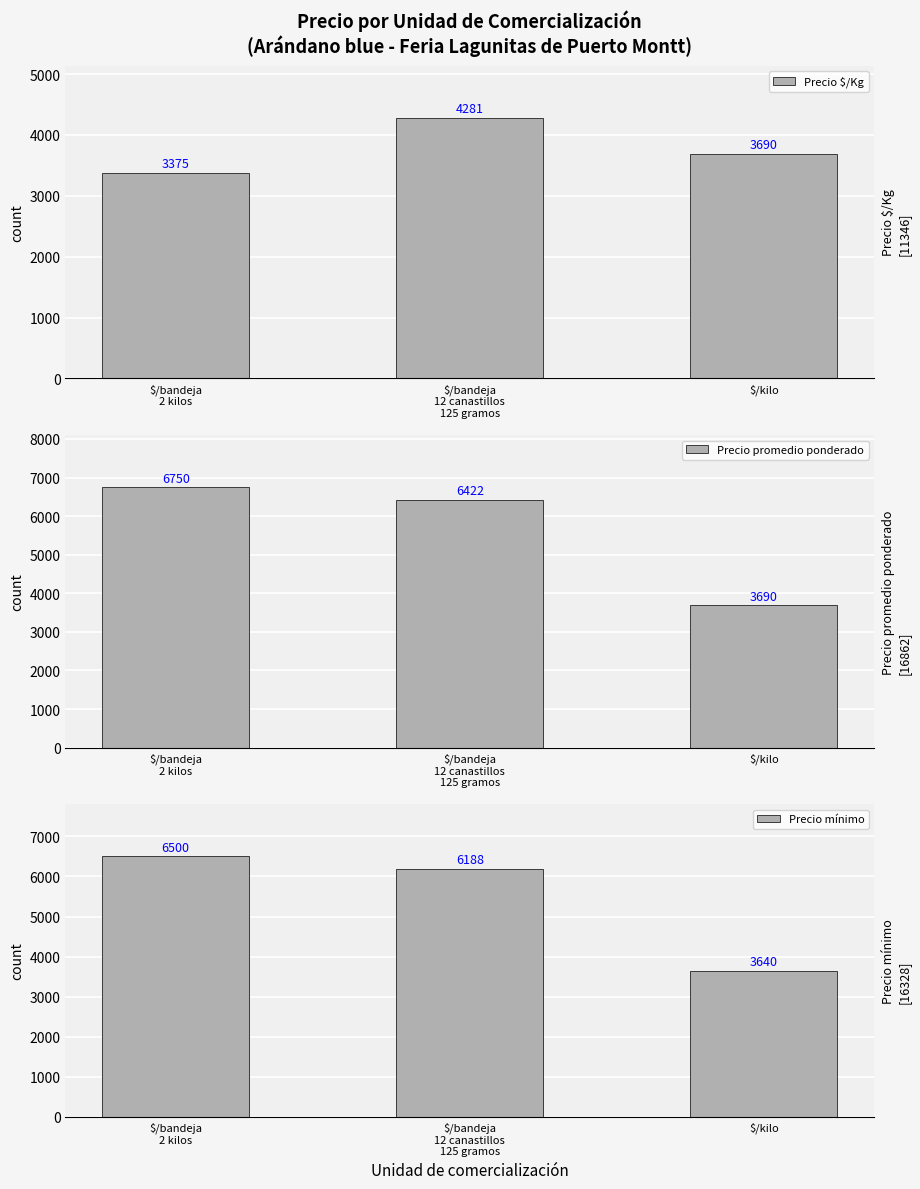

Where does the Precio mínimo series first go above 6188?

$/bandeja
2 kilos